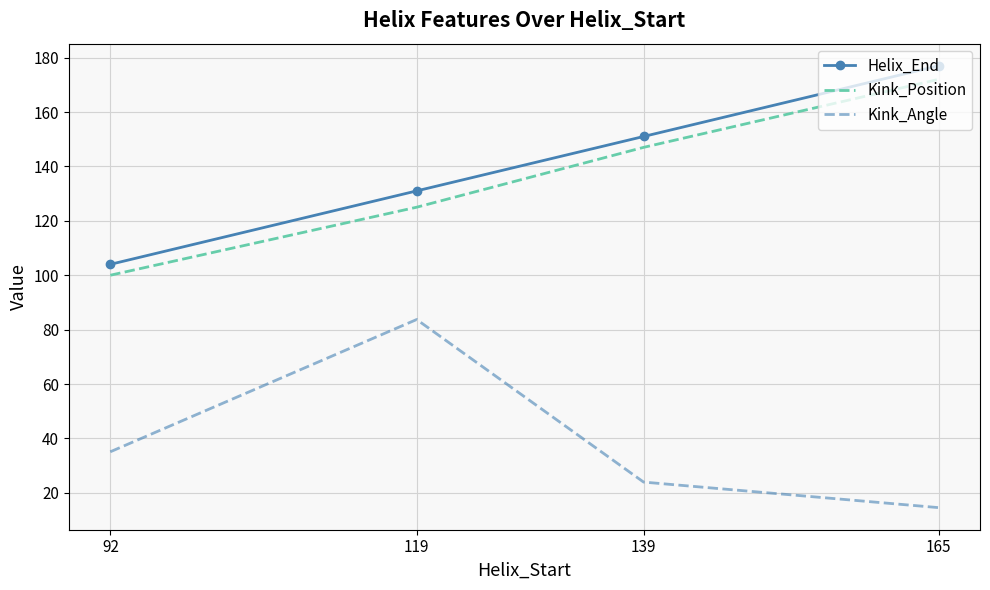

What is the spread (max minus min) of values at 165?

162.4